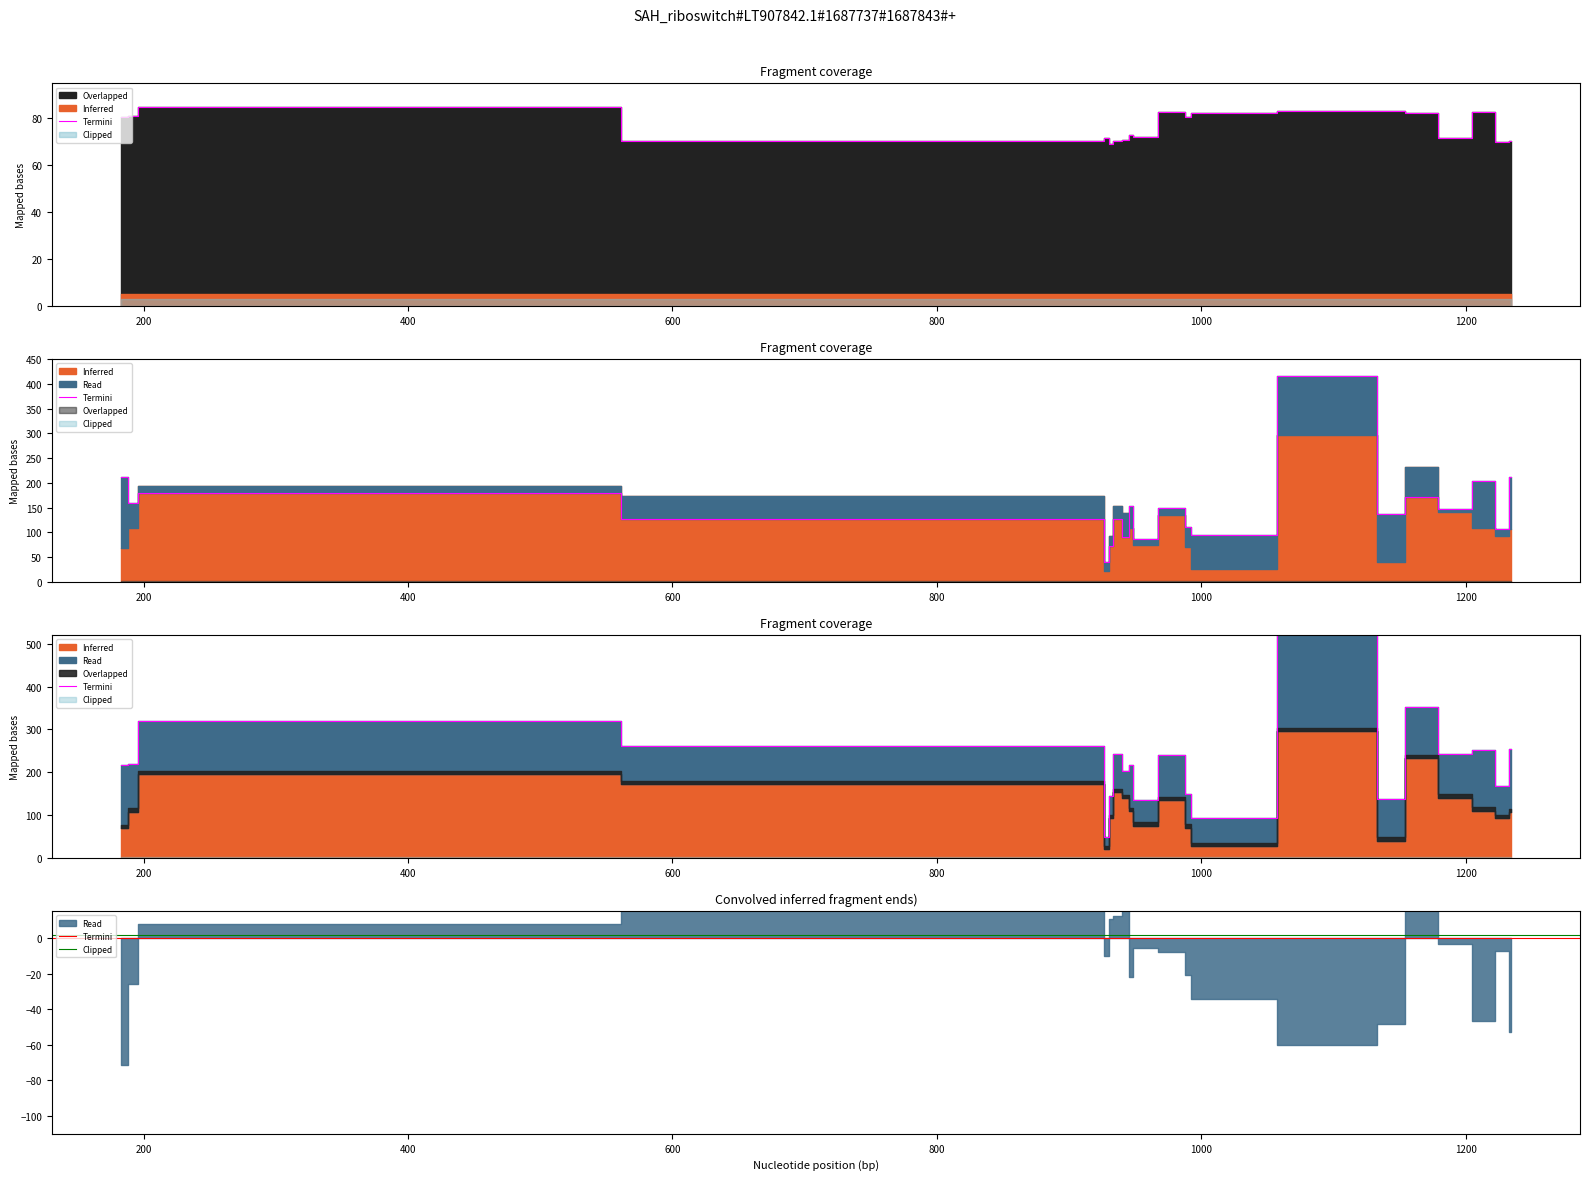

Does the chart have visible grid lines?

No